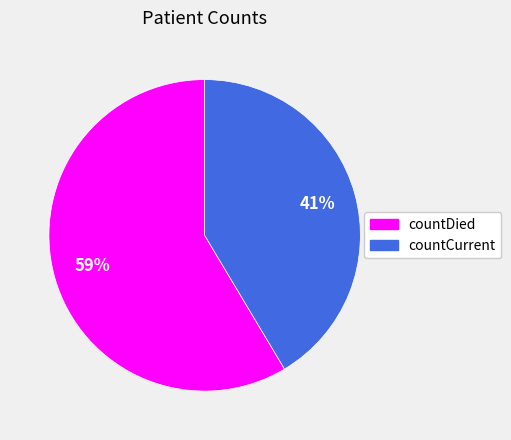

The countCurrent slice represents 41% of the pie. True or false?

True